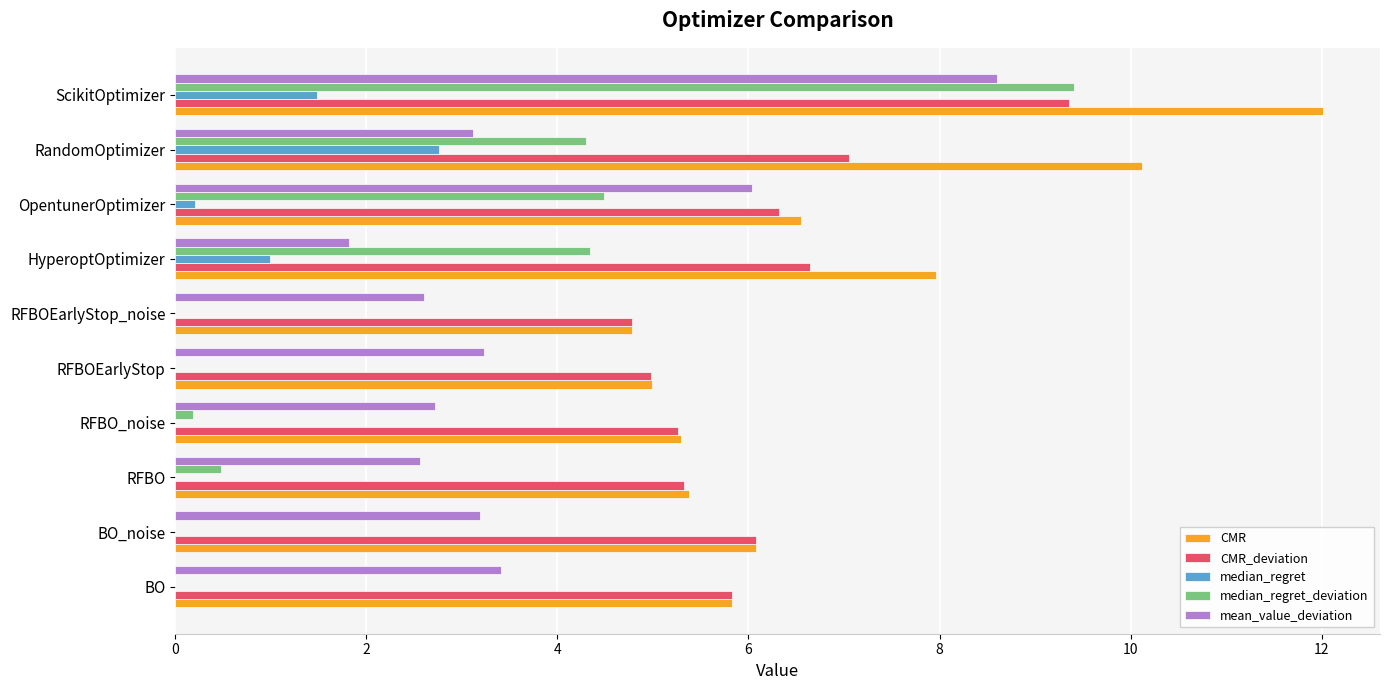

How many categories are shown in the chart?

10